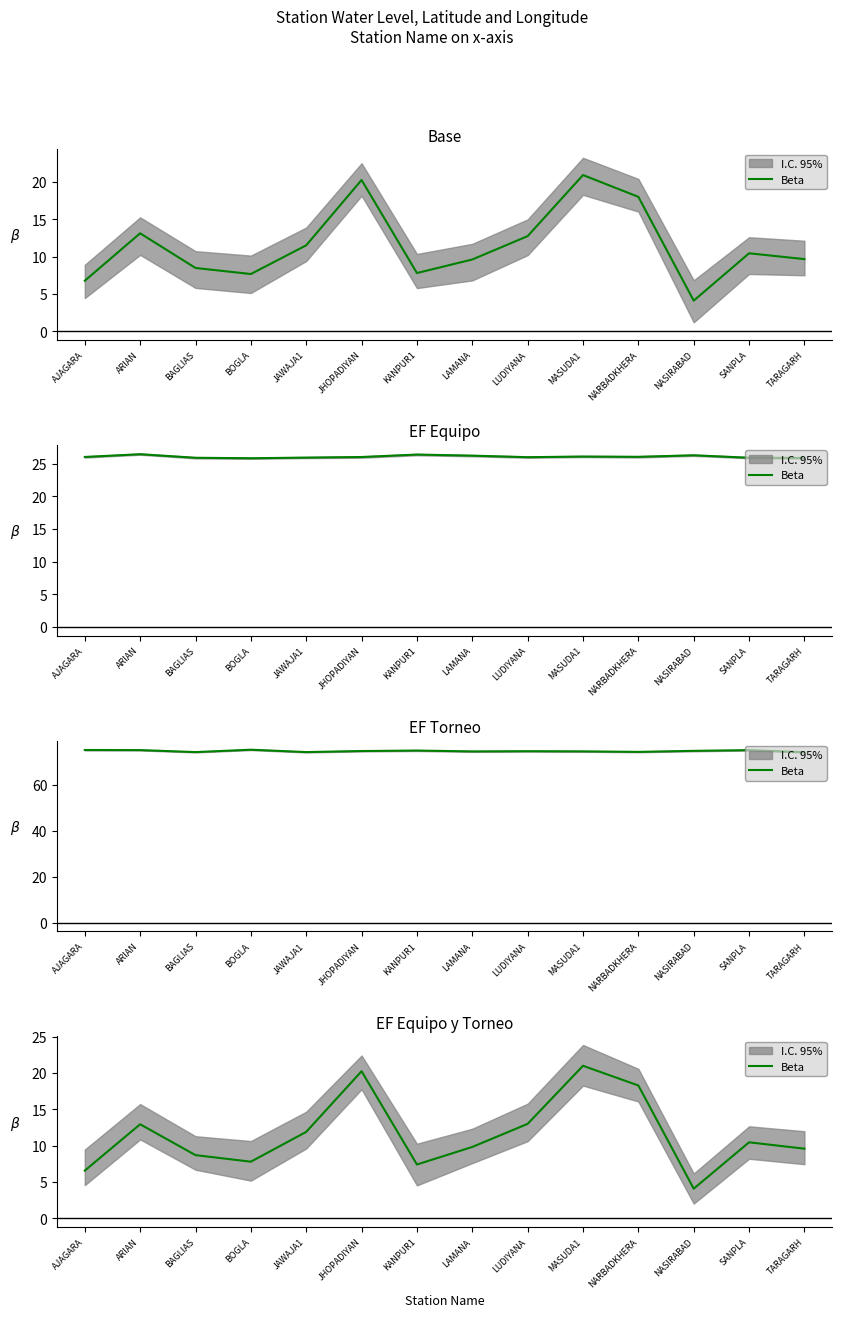

Rank the categories by value from lowest to highest.

NASIRABAD, AJAGARA, KANPUR1, BOGLA, BAGLIAS, TARAGARH, LAMANA, SANPLA, JAWAJA1, ARIAN, LUDIYANA, NARBADKHERA, JHOPADIYAN, MASUDA1